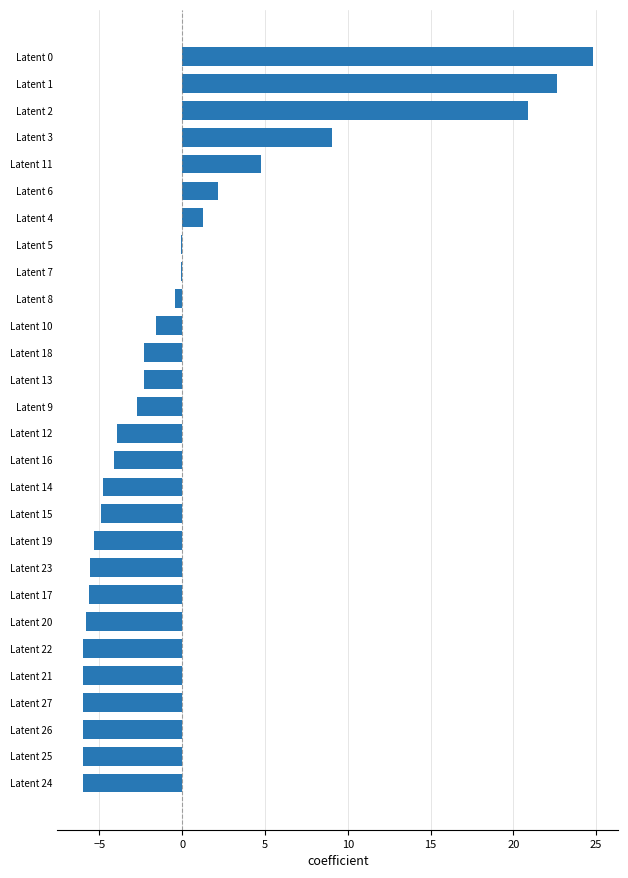

The value at Latent 25 is -6.0. True or false?

True